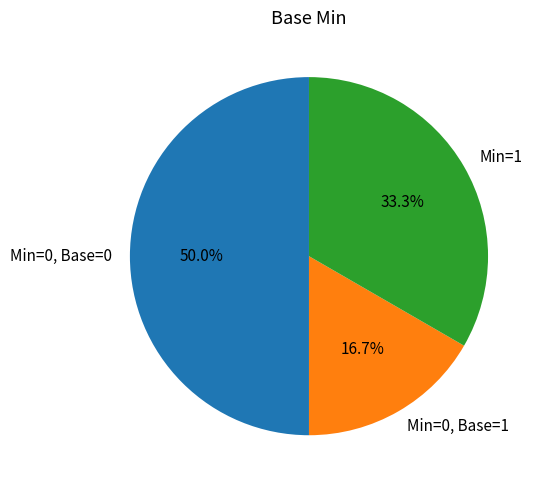

What is the ratio of the value at Min=0, Base=0 to the value at Min=1?

1.5